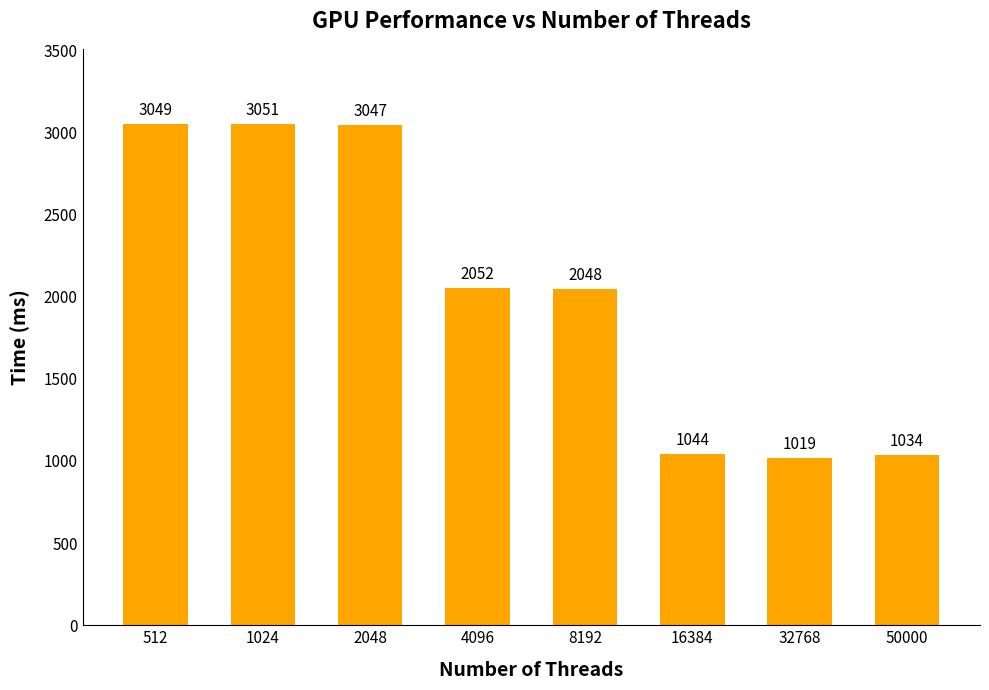

How many series are shown in this chart?

1